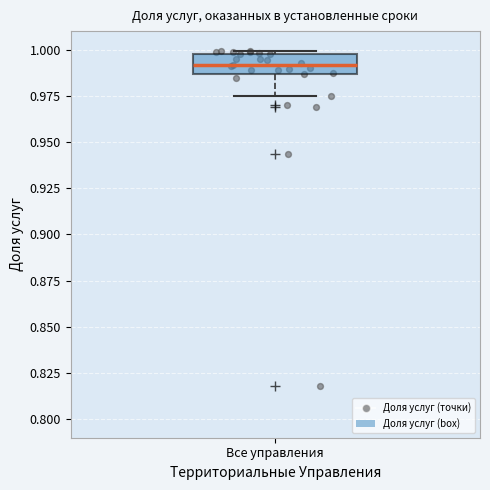

Where is the lower edge of the box for Все управления on the y-axis? The values are not printed on the chart, so give them approximately, as read against the axis.

0.985